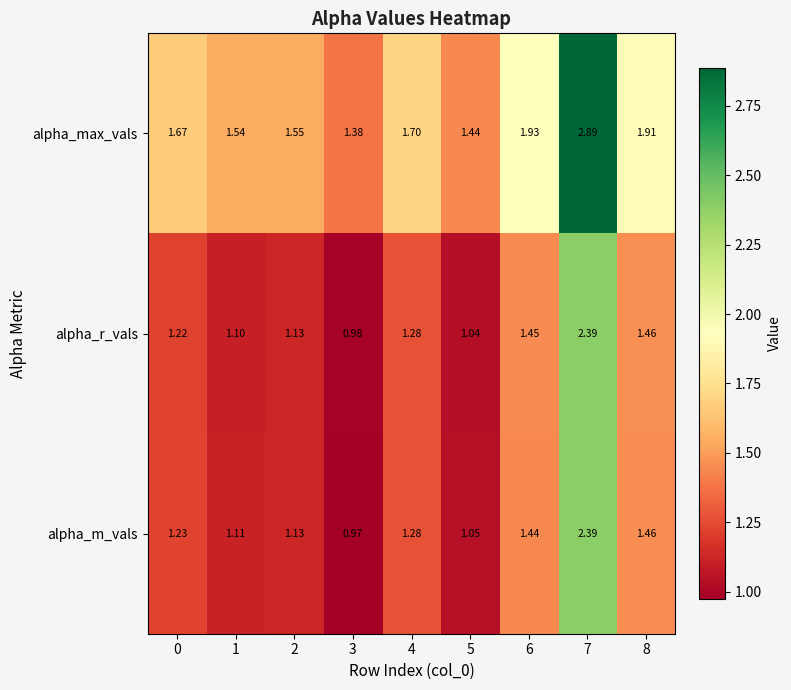

Rank the series at 0 from highest to lowest value.

alpha_max_vals, alpha_m_vals, alpha_r_vals